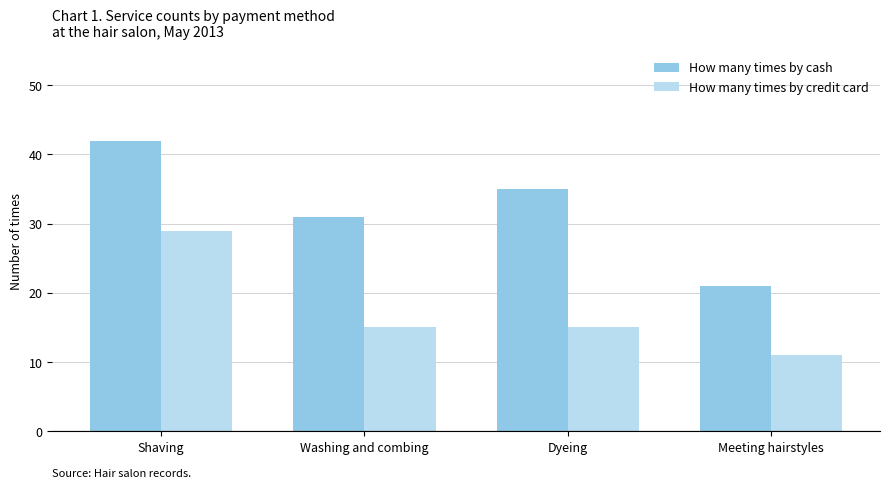

Are the bars grouped side by side (vs. stacked)?

Yes